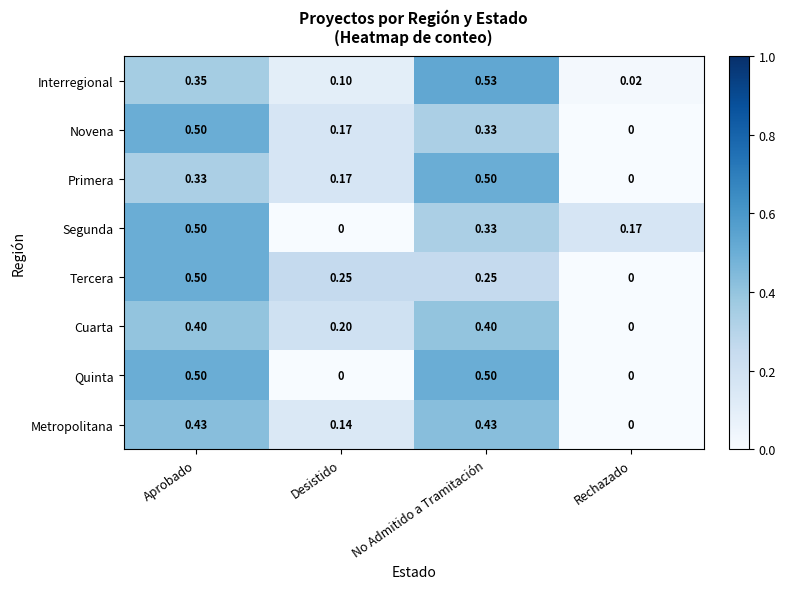

Which category has the highest value across all series?

No Admitido a Tramitación